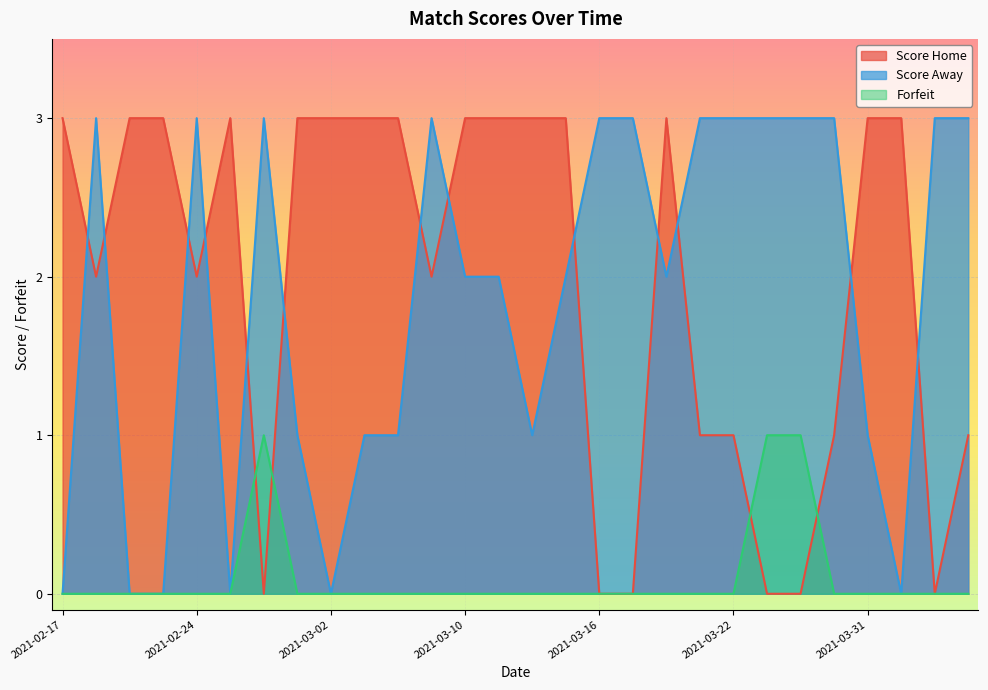

Which series changed the most between 2021-02-19 and 2021-04-03?

Score Home